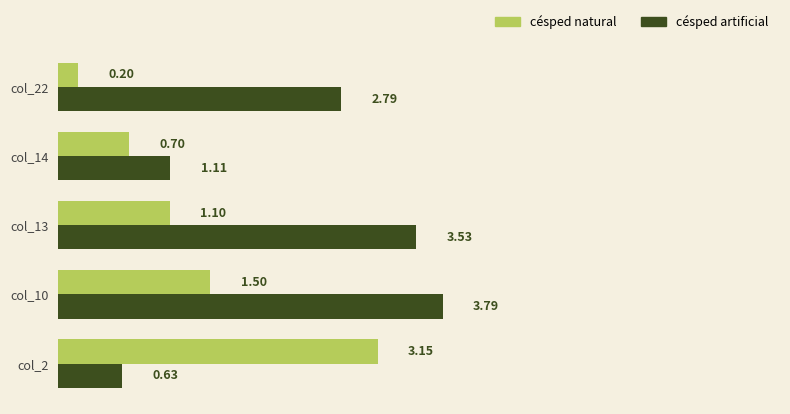

What is the difference between the second highest and minimum values in the césped natural series?

1.3